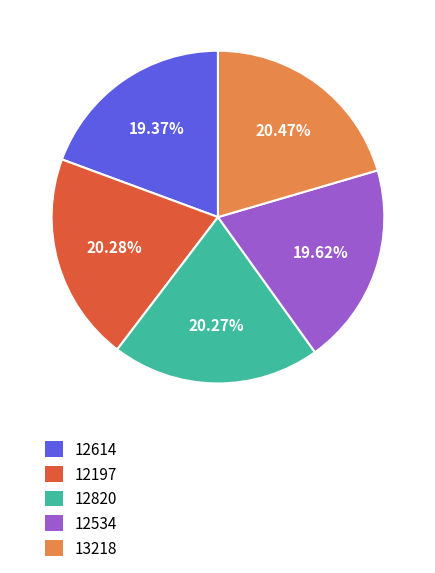

To the nearest percent, what is the average slice percentage?

20%